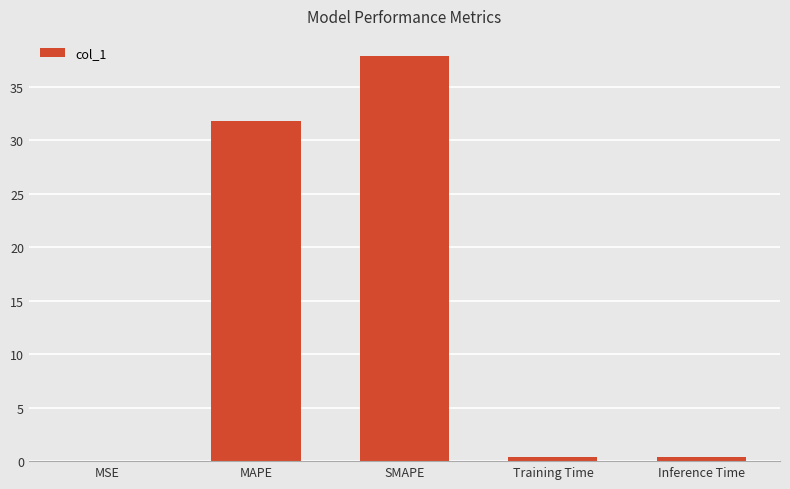

Are the bars horizontal?

No